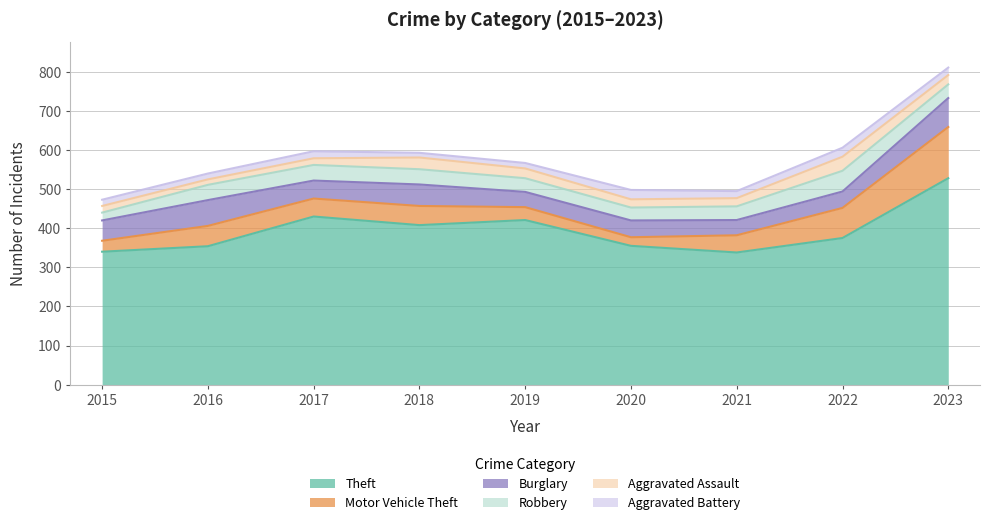

What is the difference between the maximum and minimum values in the Theft series?

190